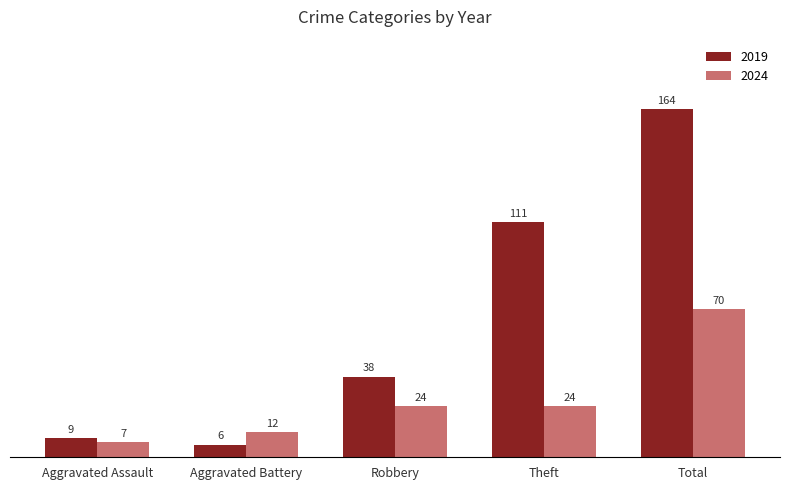

List the series in order of their overall mean, lowest first.

2024, 2019